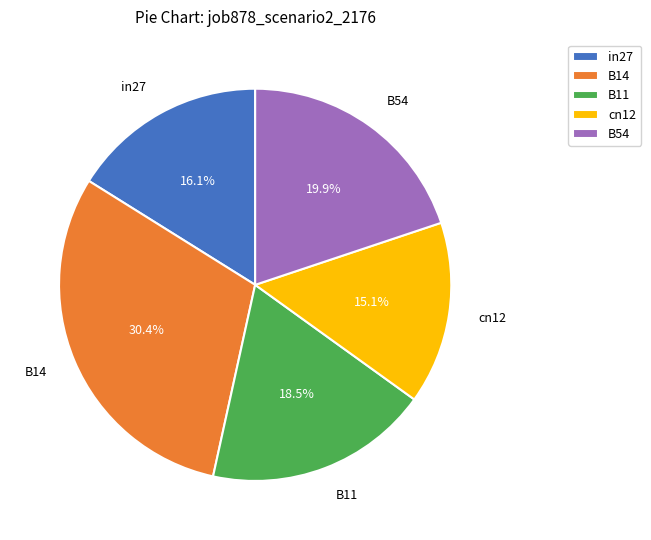

Is B54 the majority of the pie?

No